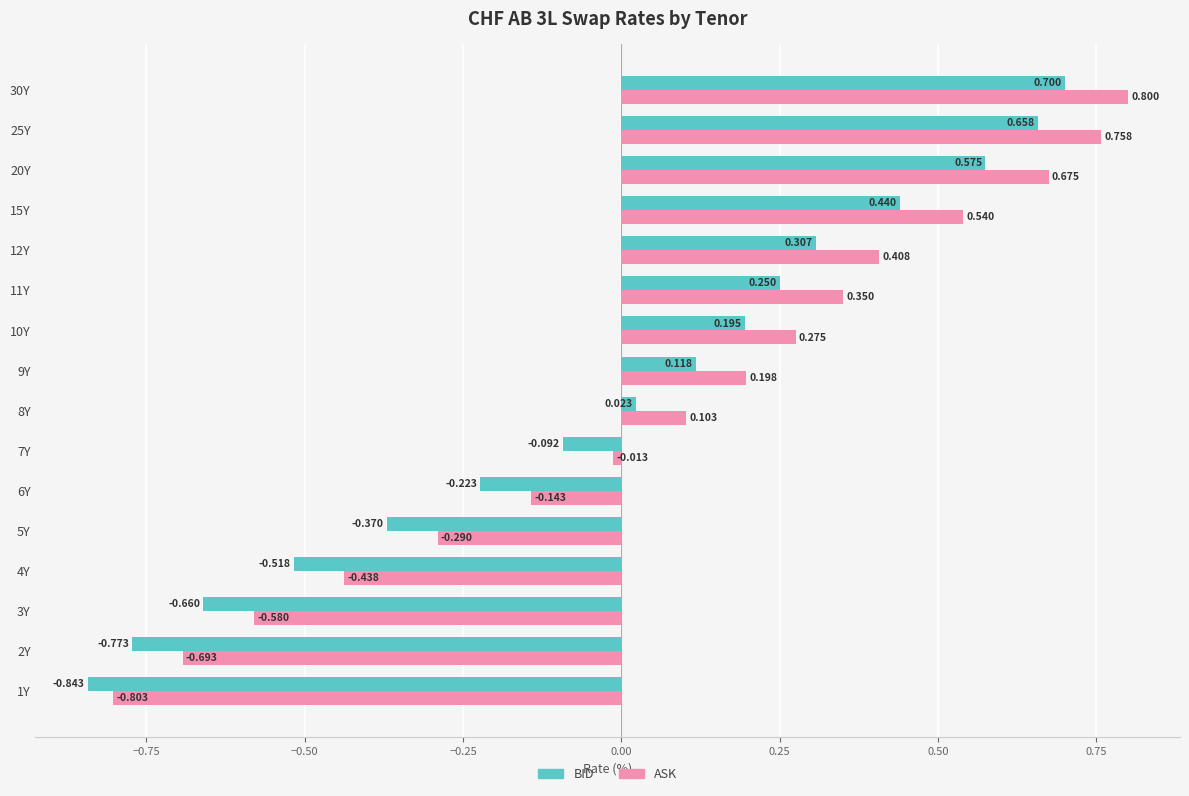

Which series has the largest total across all categories?

ASK